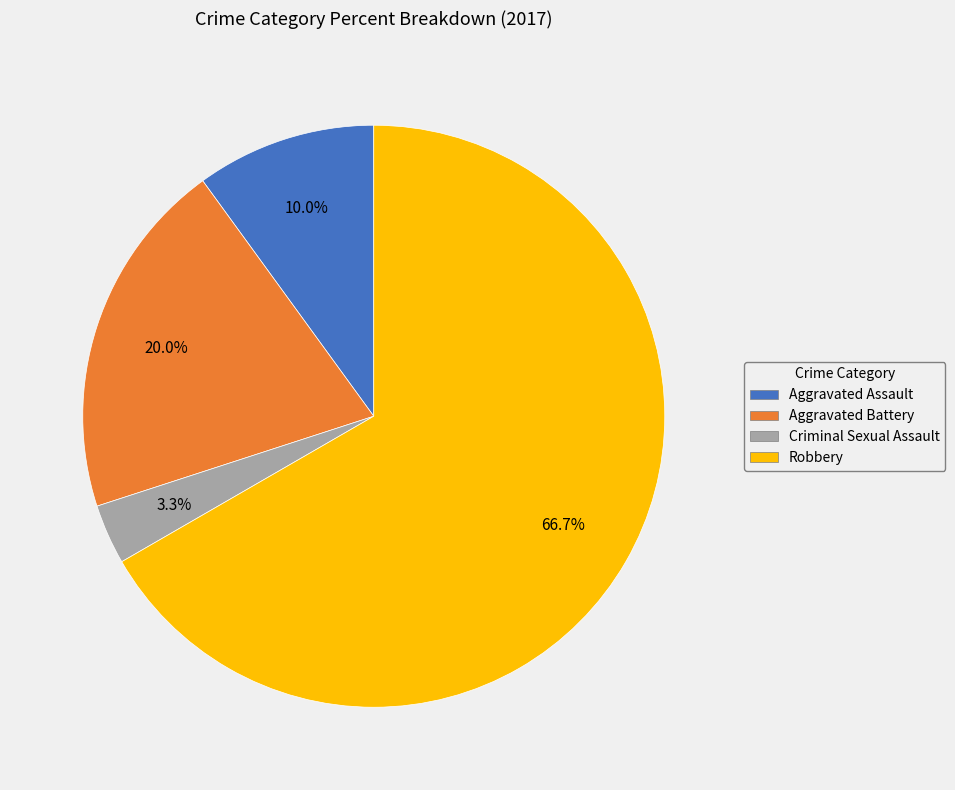

To the nearest percent, what portion does Aggravated Battery represent?

20%